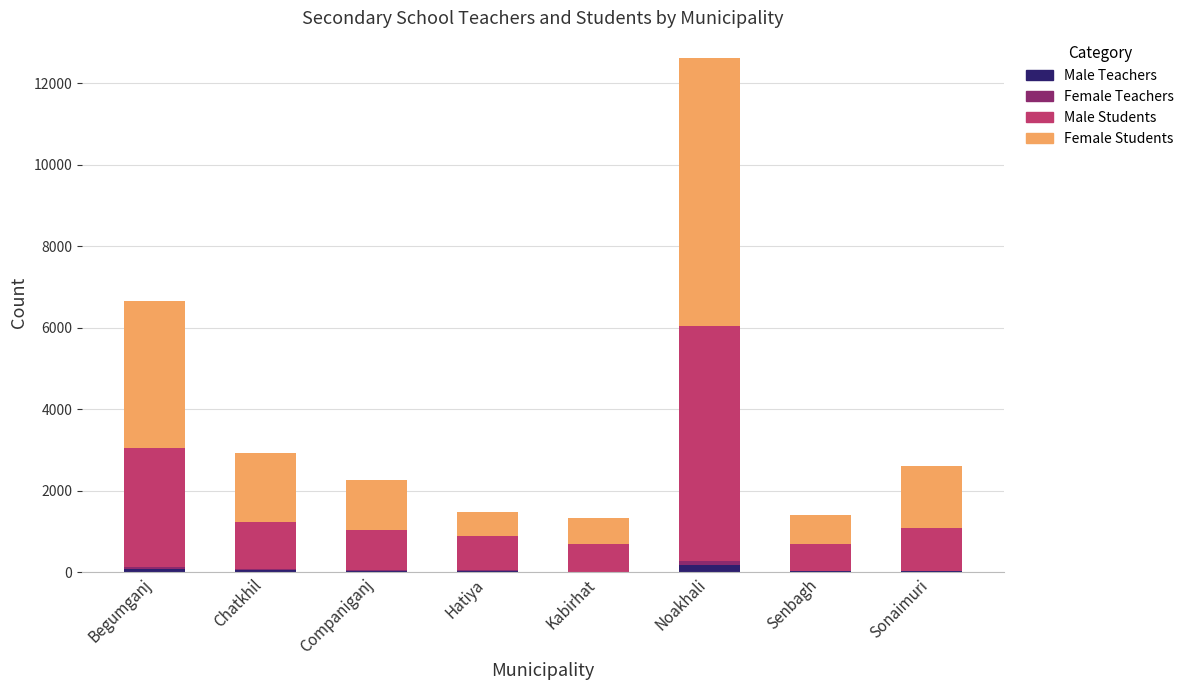

At which category is the sum across all series the highest?

Noakhali